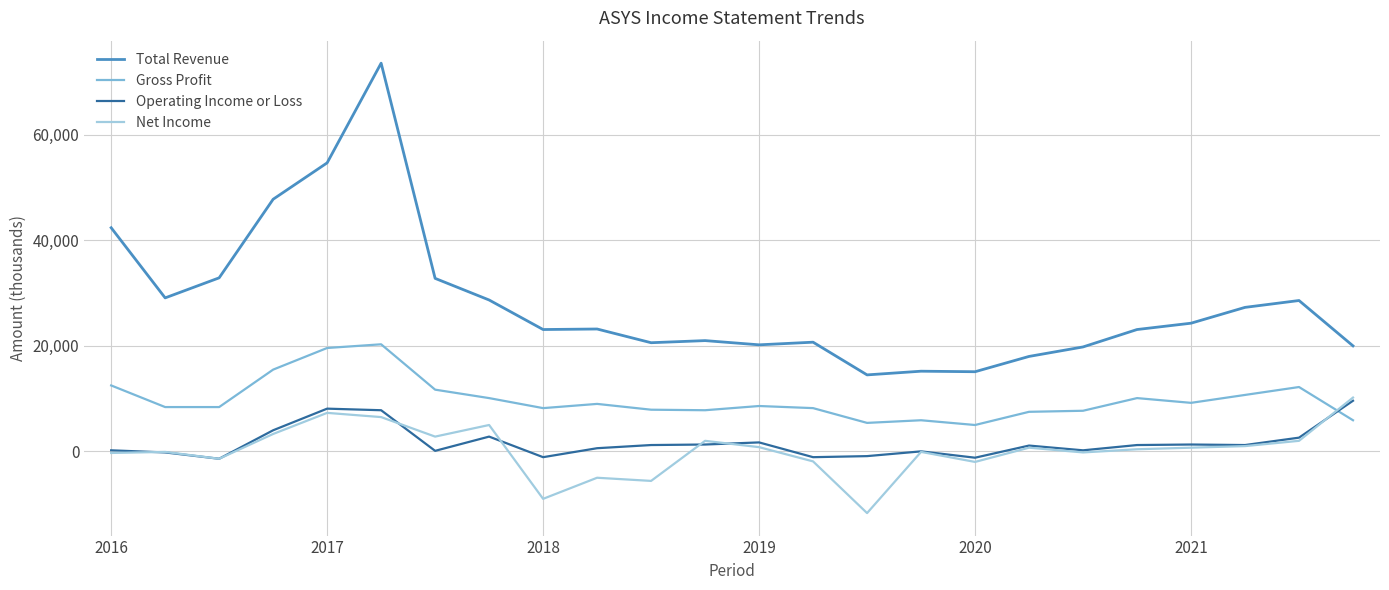

Count the number of data series in this chart.

4